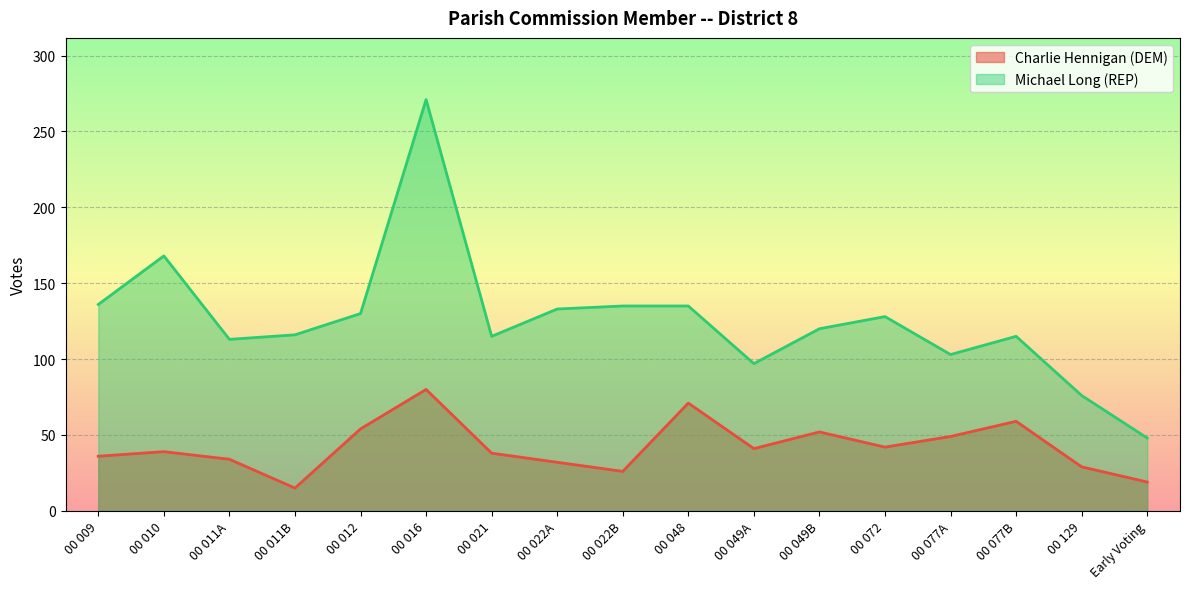

What is the label of the 5th point from the left?

00 012